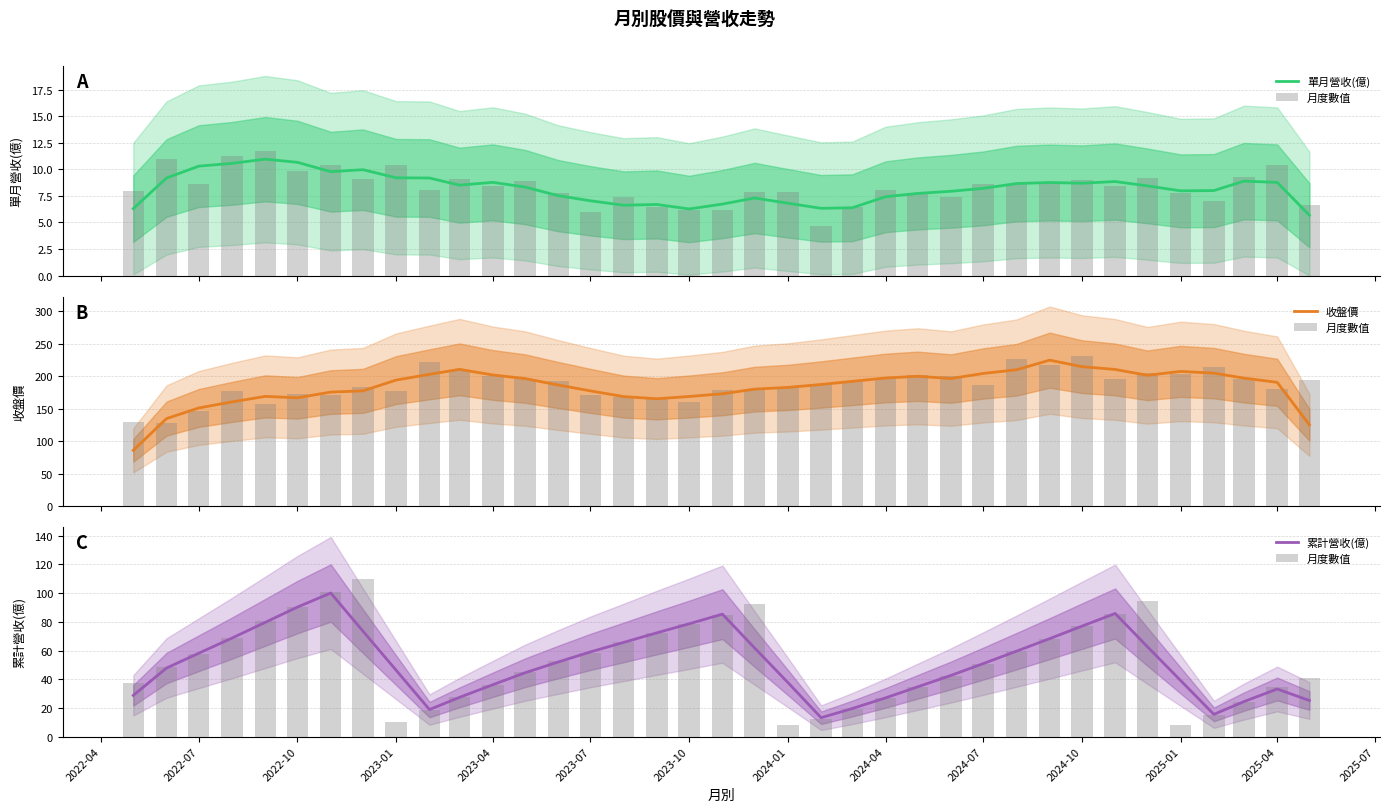

True or false: 累計營收(億) has a value of 33.8 at 2024-07.

False